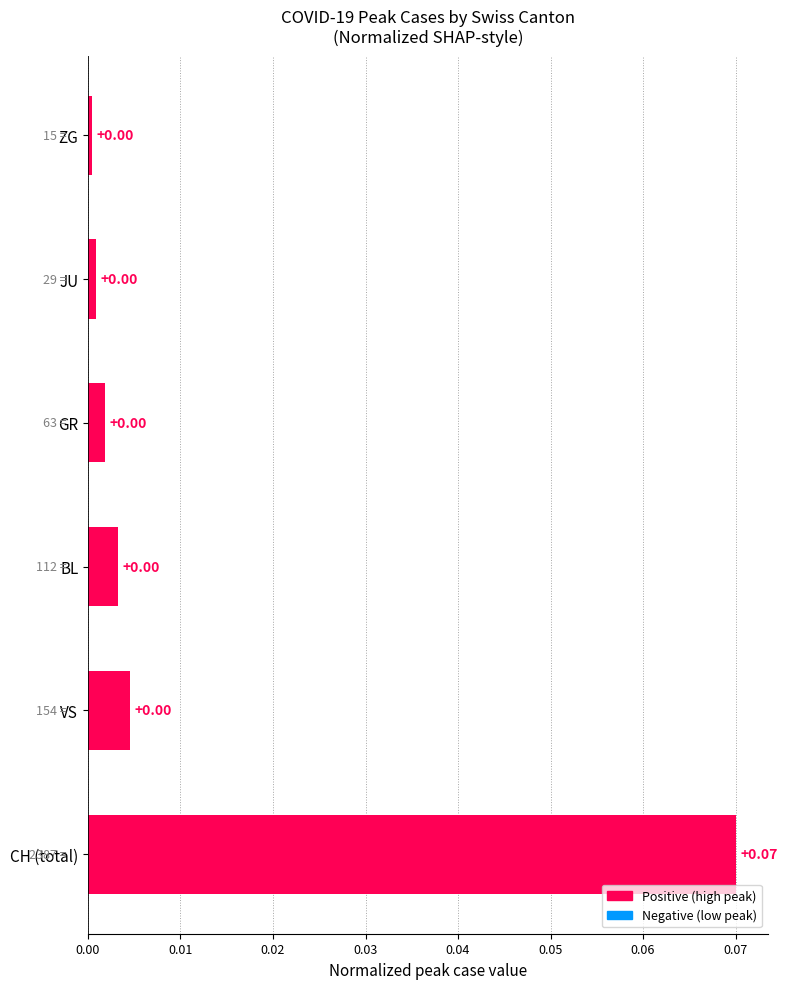

How many bars are there in total?

6